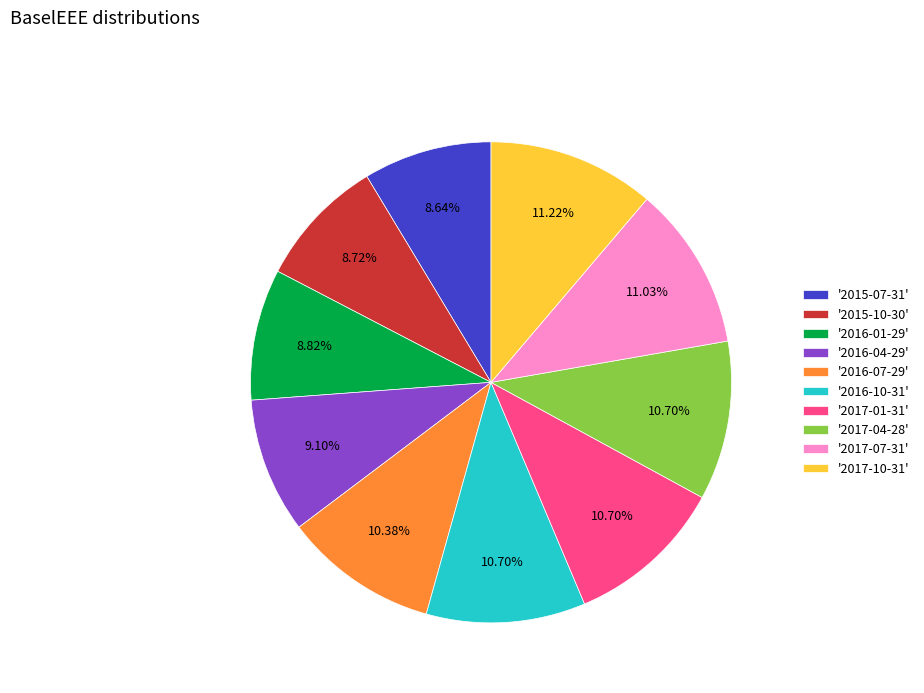

To the nearest percent, what is the difference between the largest and smallest slice percentages?

3%